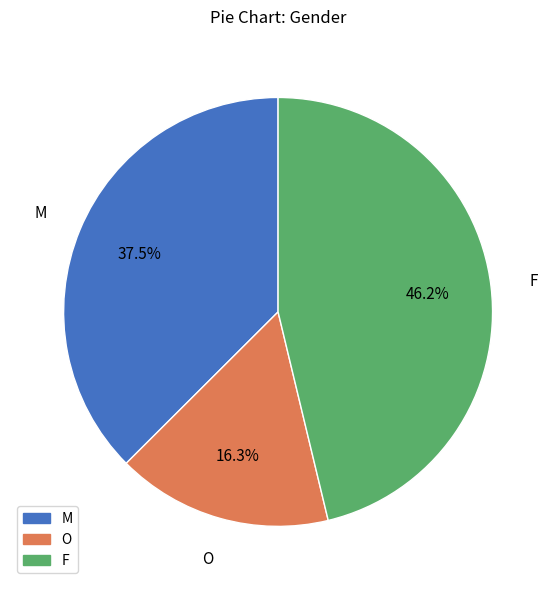

To the nearest percent, what is the difference between the largest and smallest slice percentages?

30%